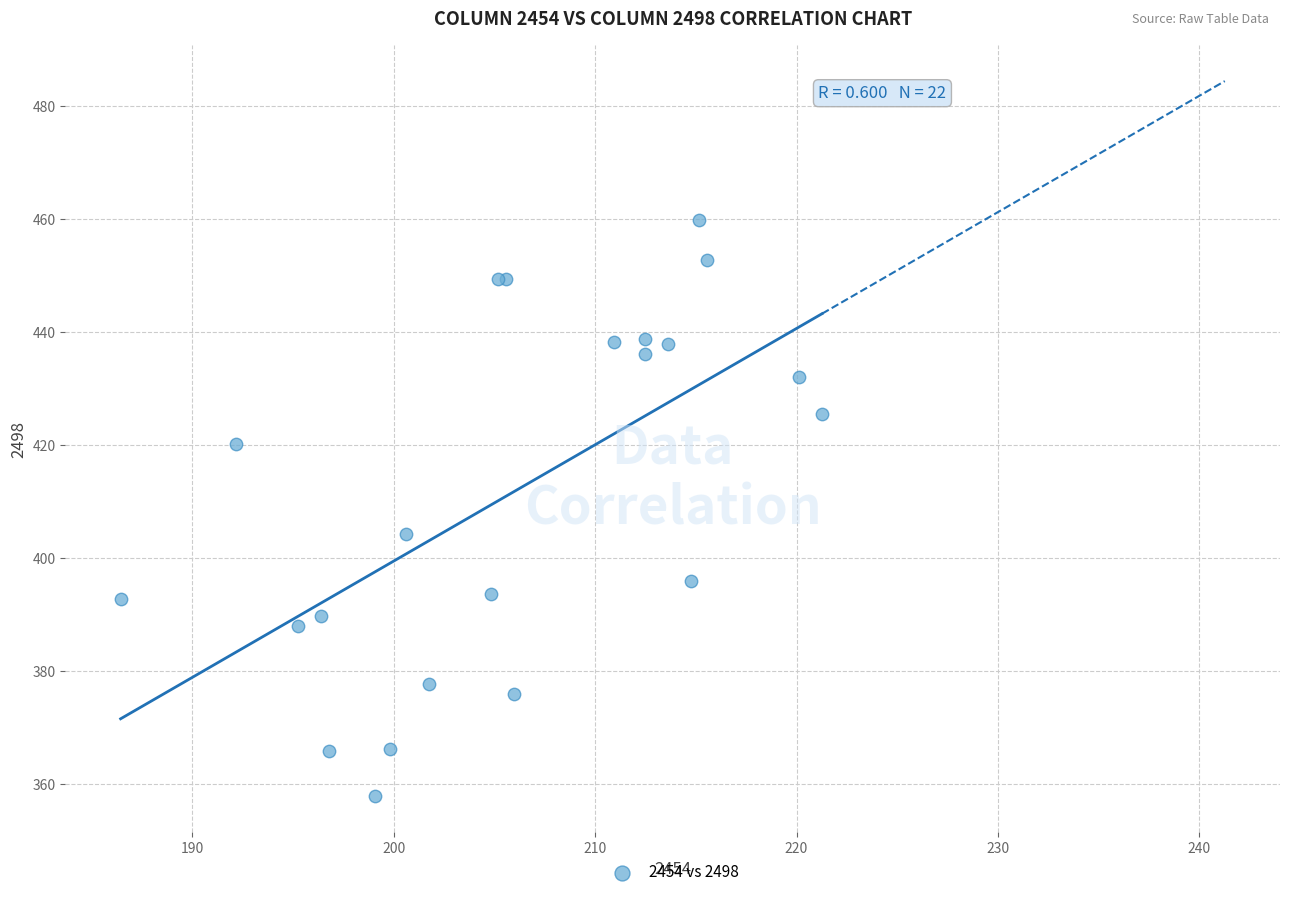

What Y value in the scatter plot is closest to 408?

404.3